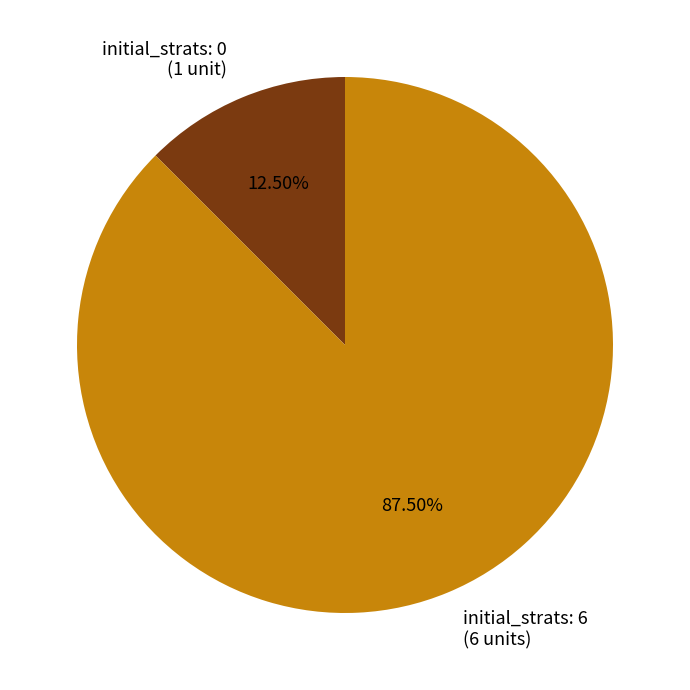

Which category has the smallest portion of the pie?

initial_strats: 0 (1 unit)